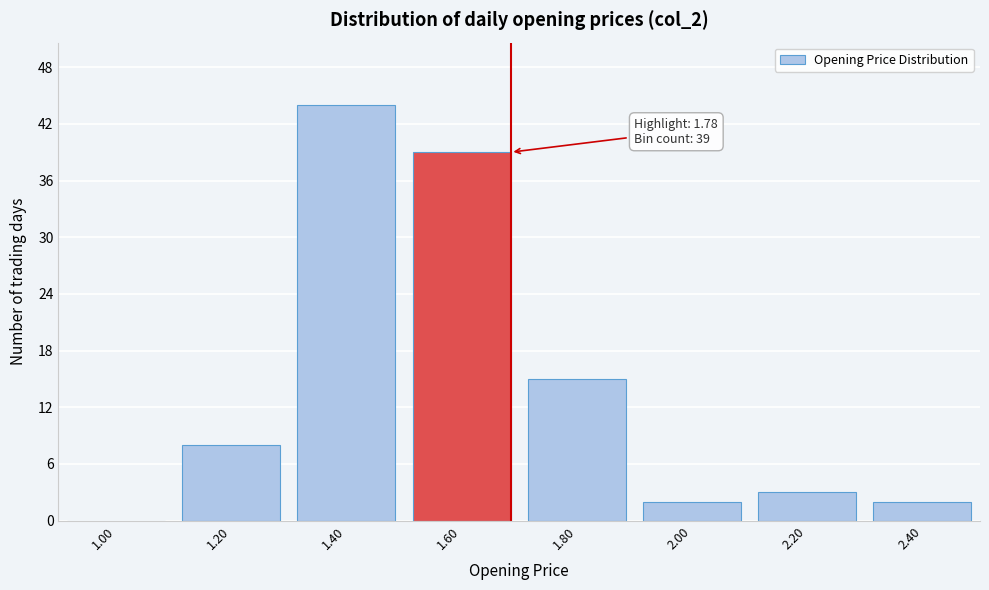

Reading left to right, transcribe all the data shown in this chart.

1.00=0	1.20=8	1.40=44	1.60=39	1.80=15	2.00=2	2.20=3	2.40=2